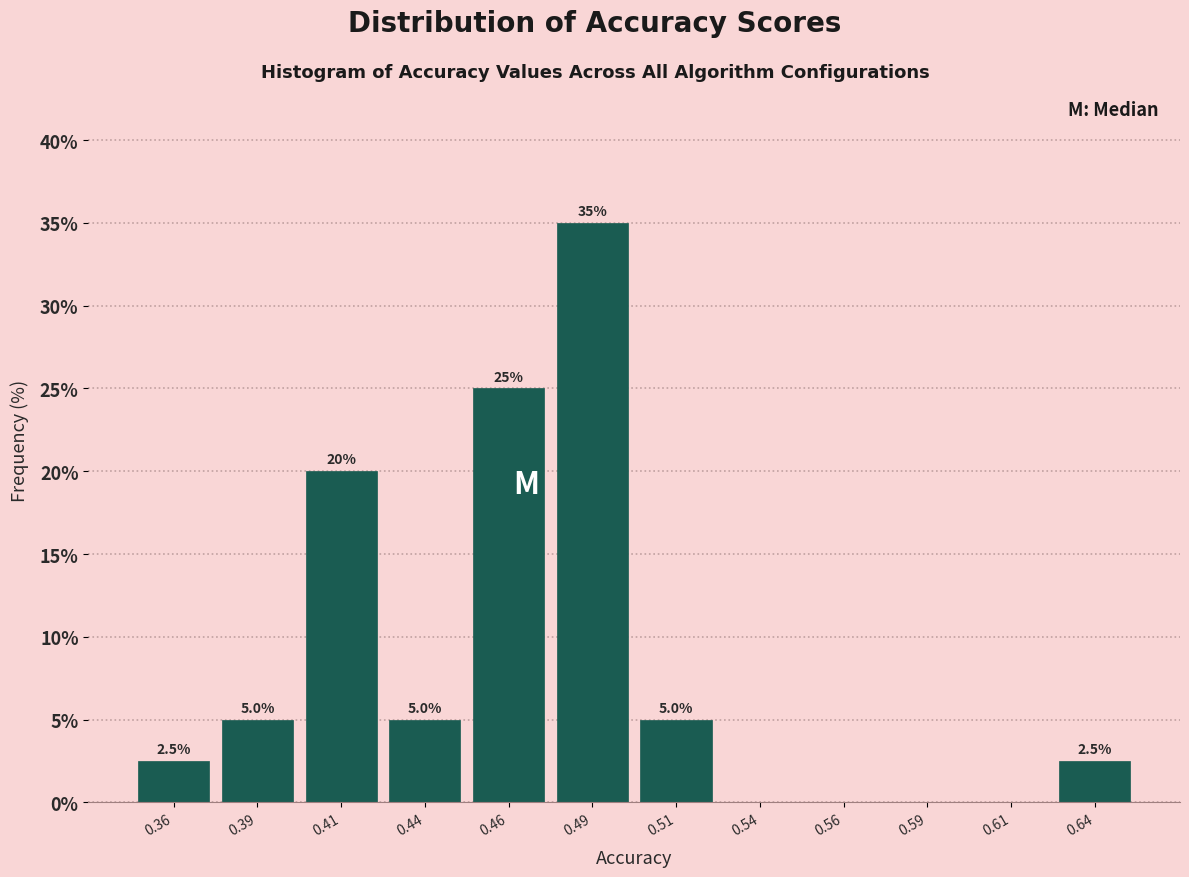

Reading left to right, extract all data points from this chart.

0.36=2.5	0.39=5.0	0.41=20.0	0.44=5.0	0.46=25.0	0.49=35.0	0.51=5.0	0.54=0.0	0.56=0.0	0.59=0.0	0.61=0.0	0.64=2.5